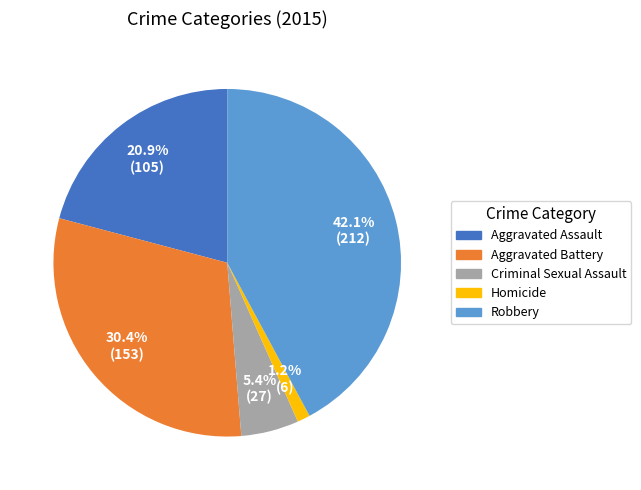

What percentage is the Aggravated Battery slice, to the nearest percent?

30%